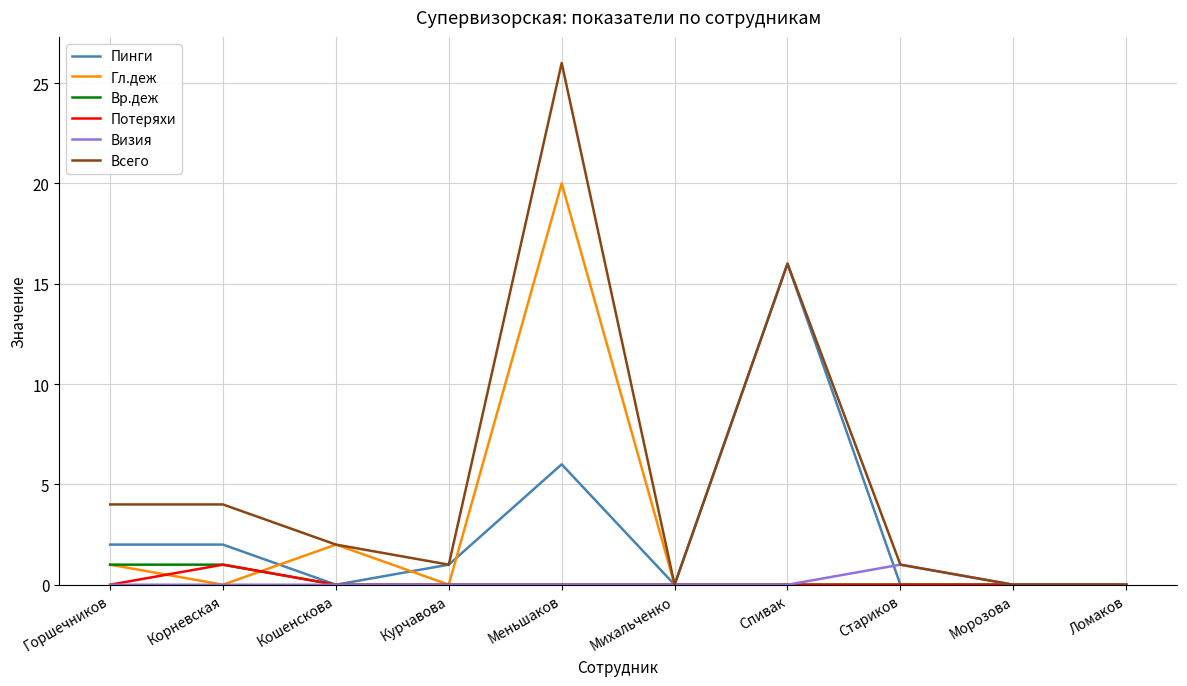

What is the difference between the highest and lowest values at Корневская?

4